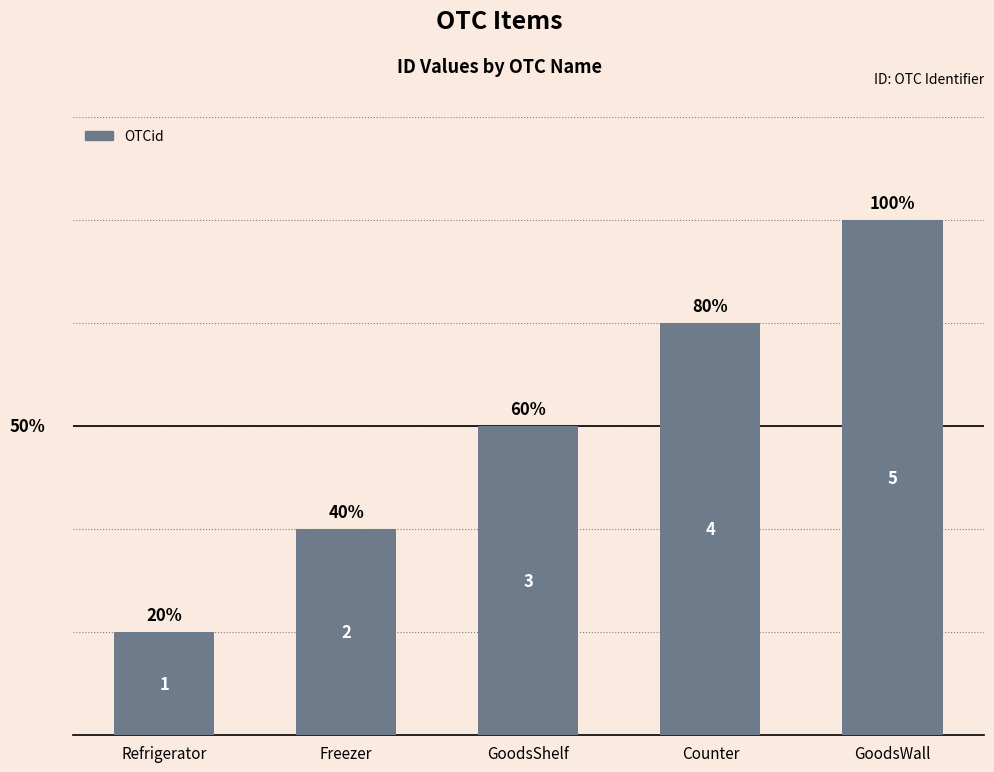

How many bars are there in total?

5